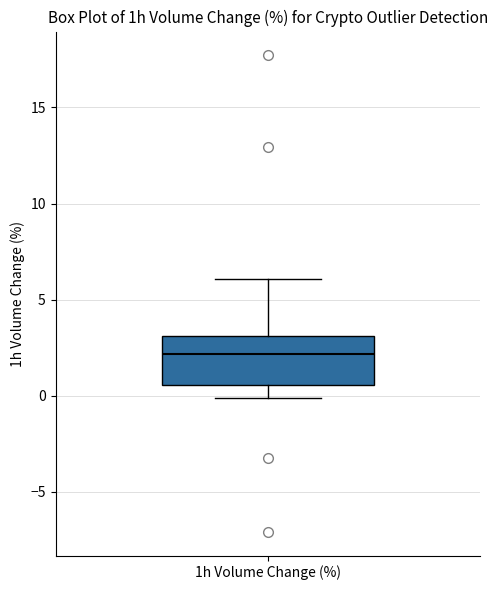

Transcribe this box plot: give where the median line is, the range the box spans, and where the two whiskers end, as read against the y-axis. The values are not printed on the chart, so give them approximately, as read against the axis.

median 2.0, box 0.5 to 3.0, whiskers 0.0 to 6.0